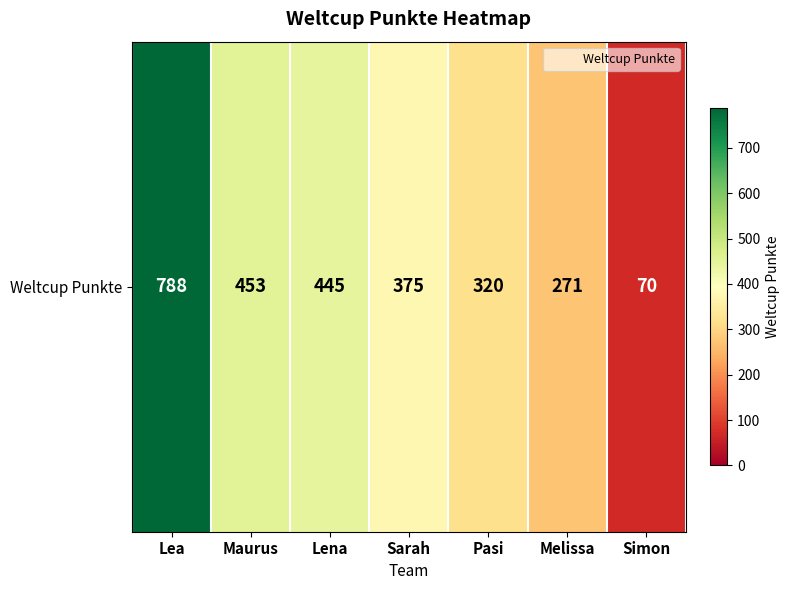

Which has a higher value, Lea or Sarah?

Lea